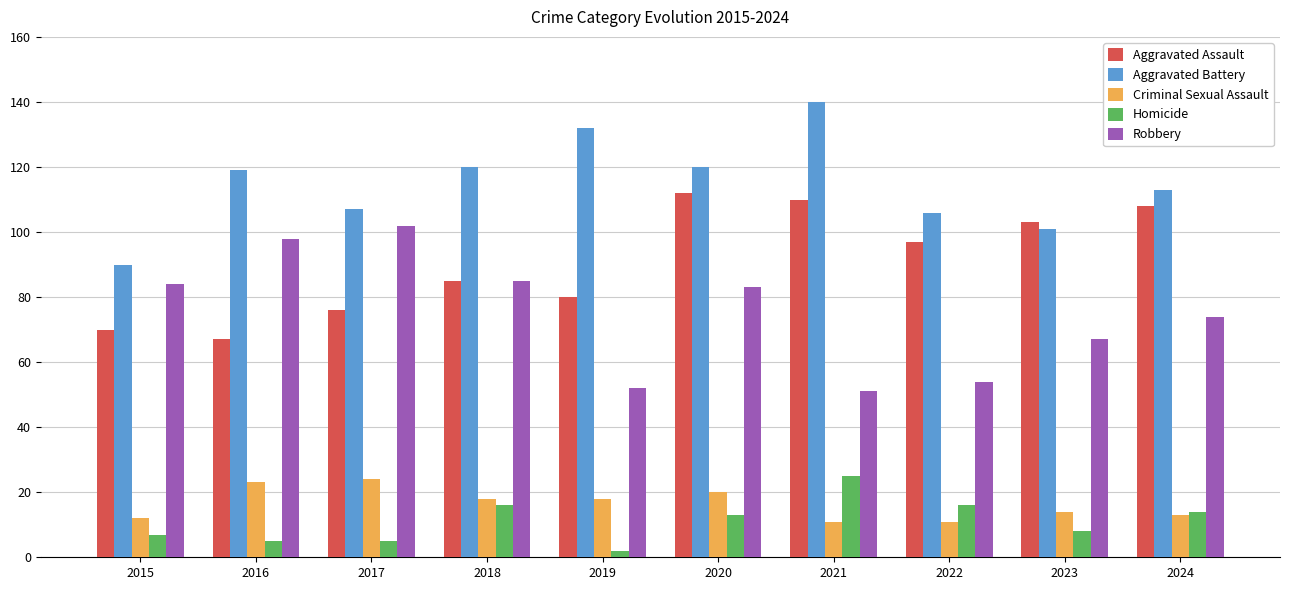

What is the difference between the maximum and minimum values in the Aggravated Assault series?

45